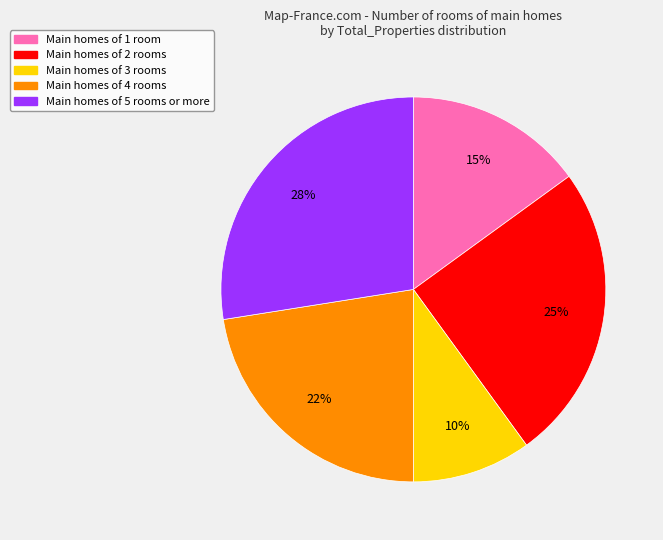

To the nearest percent, what percentage of the pie is Main homes of 1 room?

15%